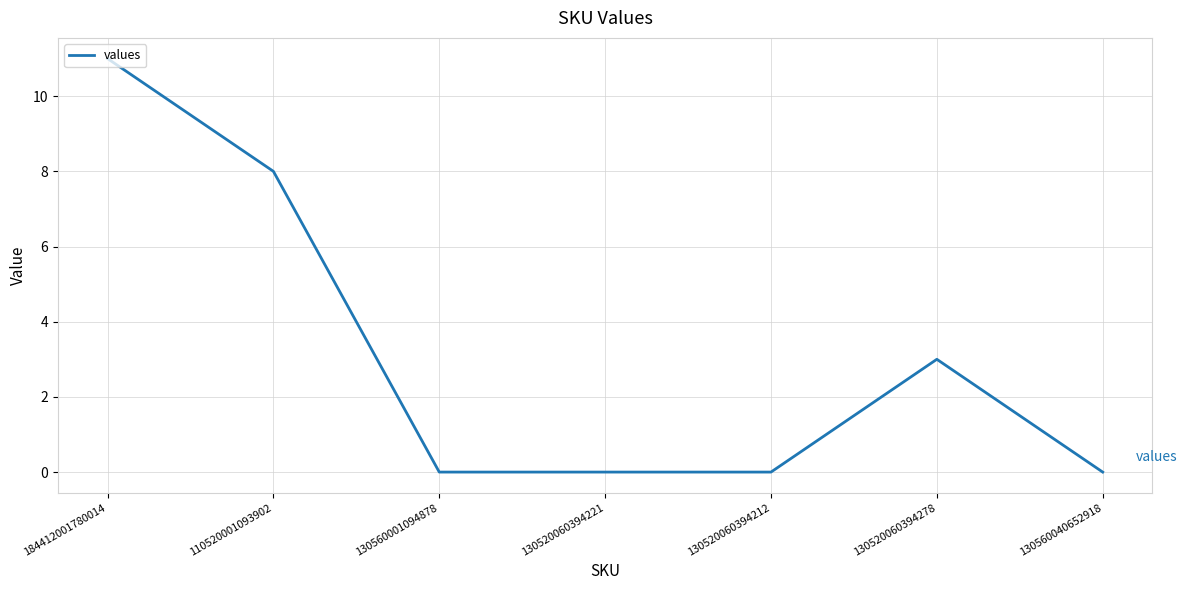

True or false: the data has more than 2 interior local peaks.

False